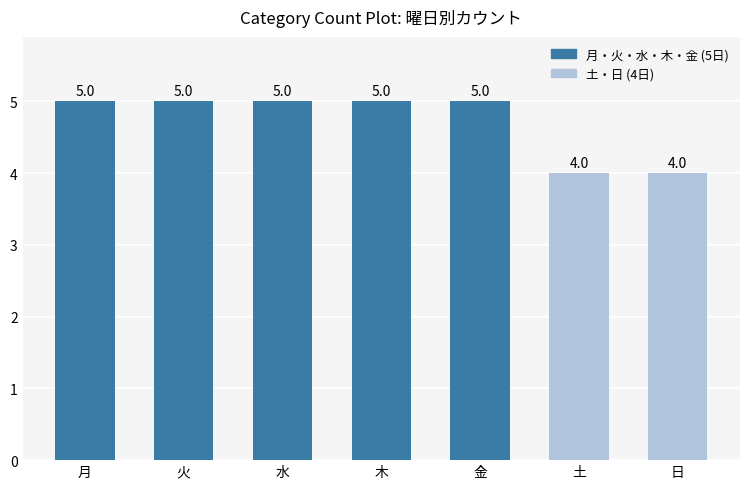

The chart shows a value of 2 at 月. True or false?

False